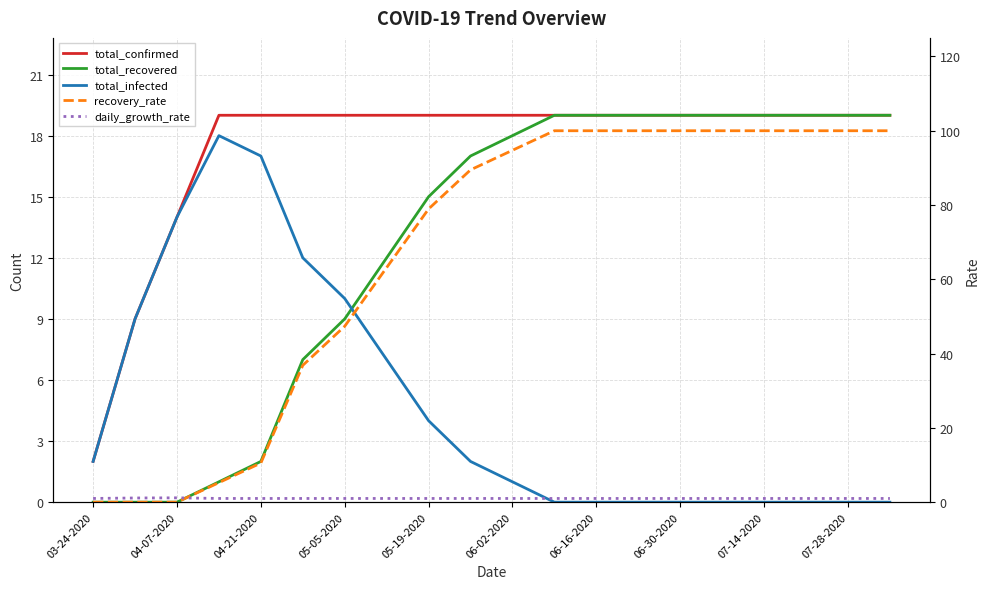

At how many categories does at least one series exceed 17?

17